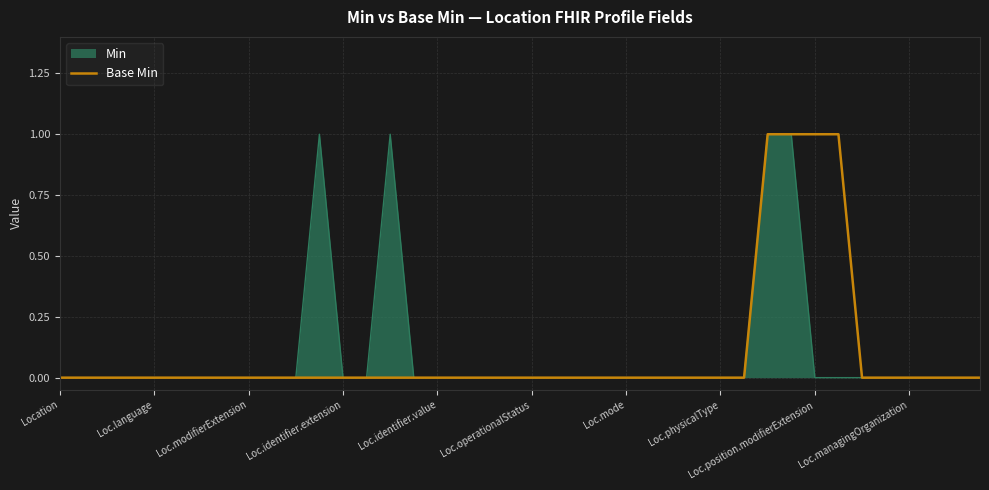

How many lines are shown in the chart?

2